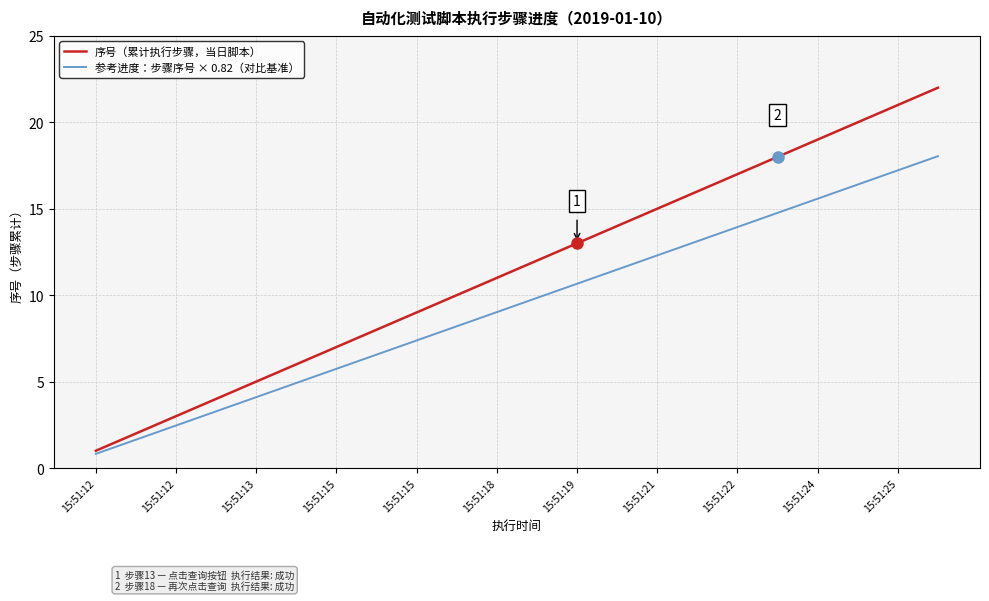

What is the lowest value of the 参考进度：步骤序号 × 0.82（对比基准） series?

0.8